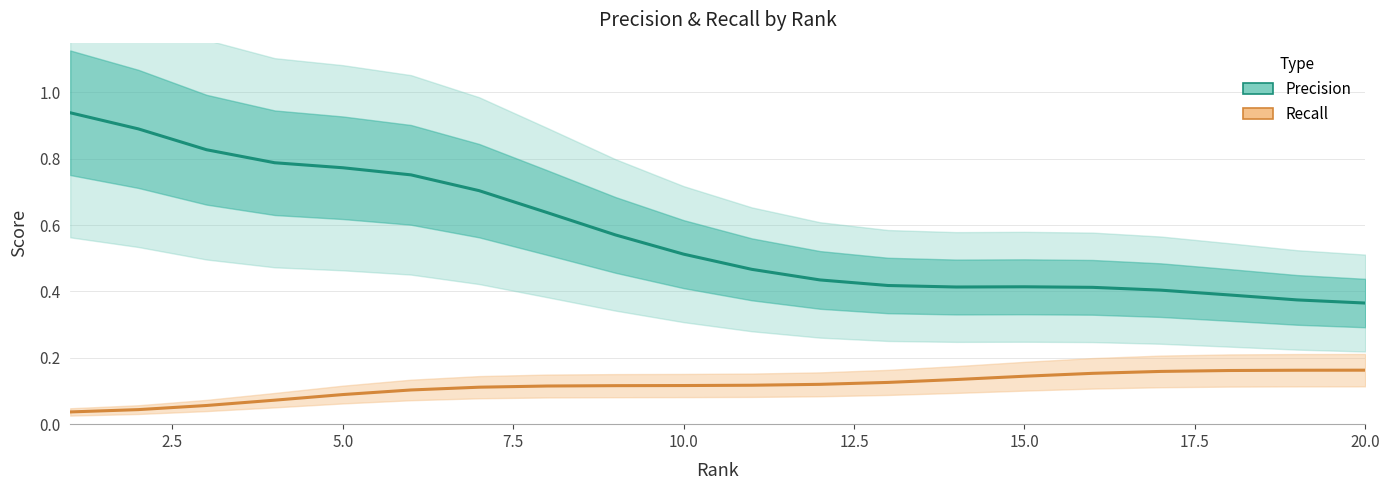

Rank the series by their maximum value, from lowest to highest.

Recall, Precision